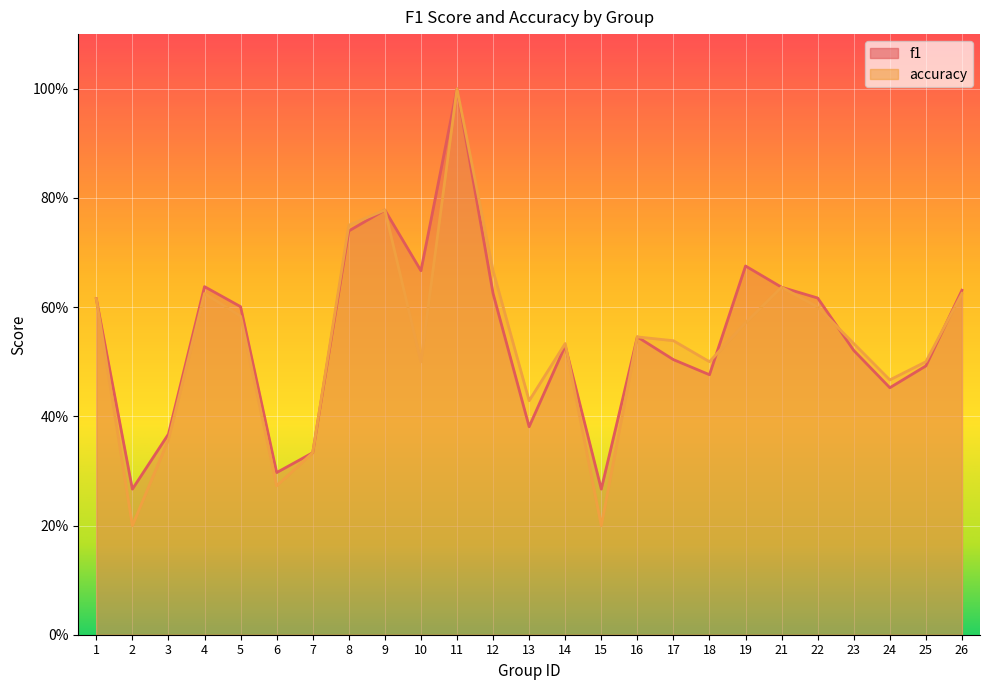

Which series changed the most between 7 and 25?

accuracy